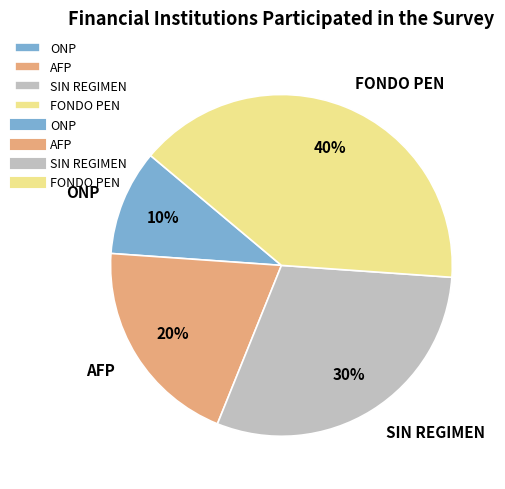

Rank the categories by value from lowest to highest.

ONP, AFP, SIN REGIMEN, FONDO PEN